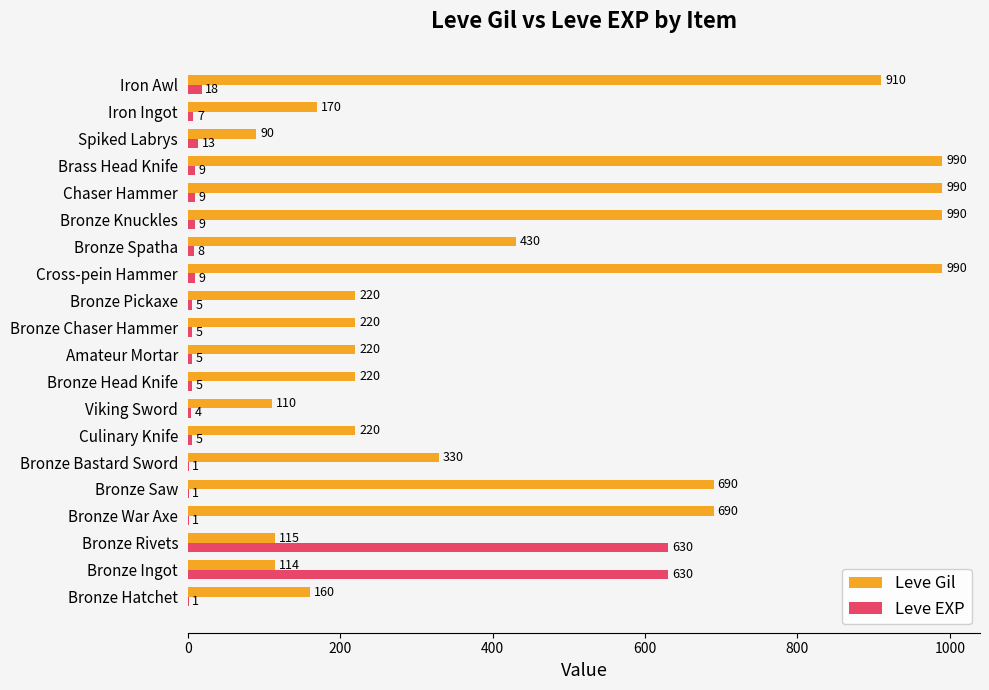

Which series has the largest total across all categories?

Leve Gil